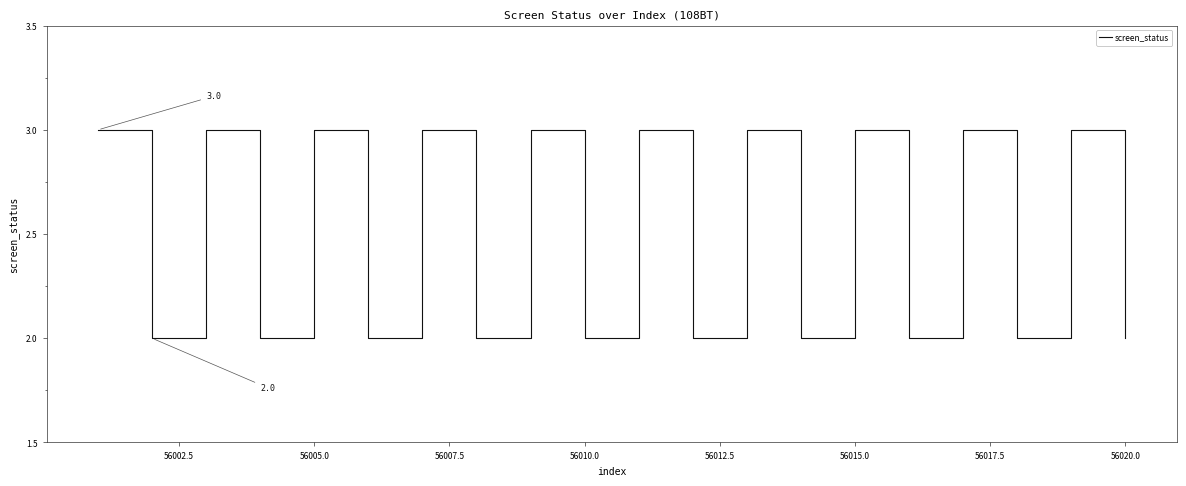

Reading left to right, what are all the values shown in this chart?

3	2	3	2	3	2	3	2	3	2	3	2	3	2	3	2	3	2	3	2